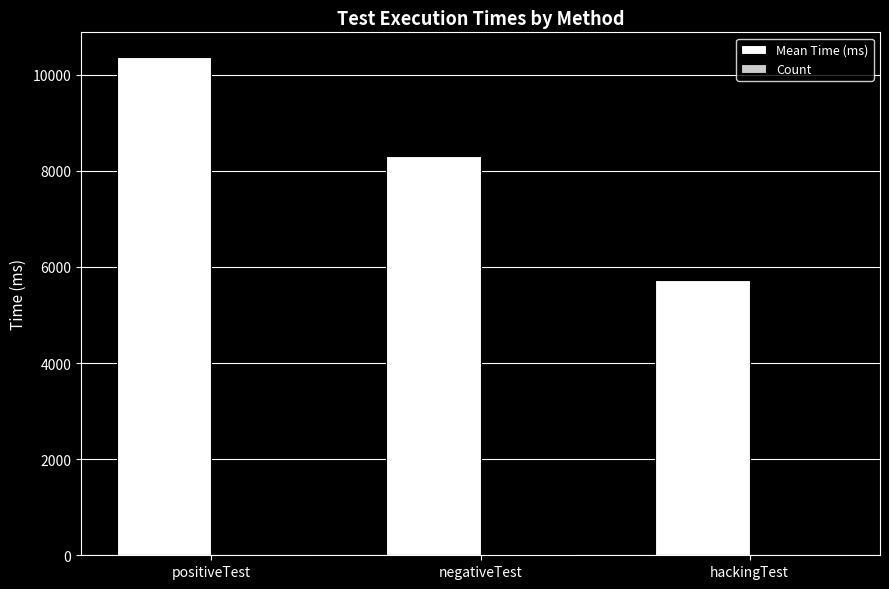

Which series changed the most between positiveTest and hackingTest?

Mean Time (ms)